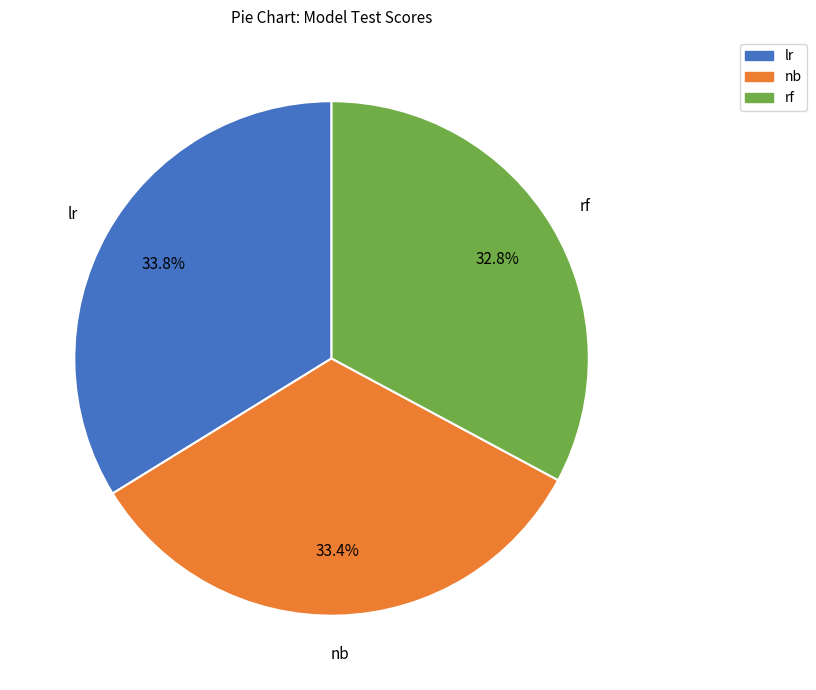

Does nb account for over 50% of the chart?

No